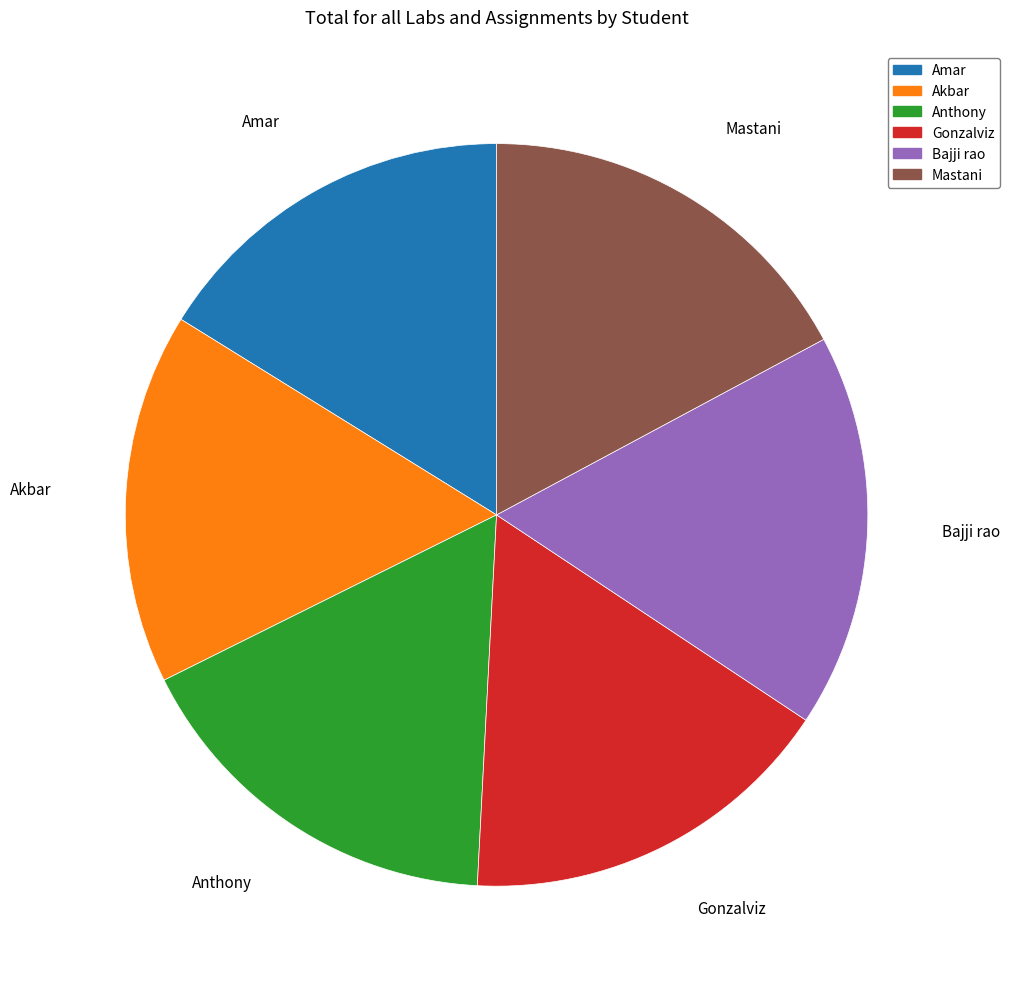

The Akbar slice represents 16% of the pie. True or false?

True